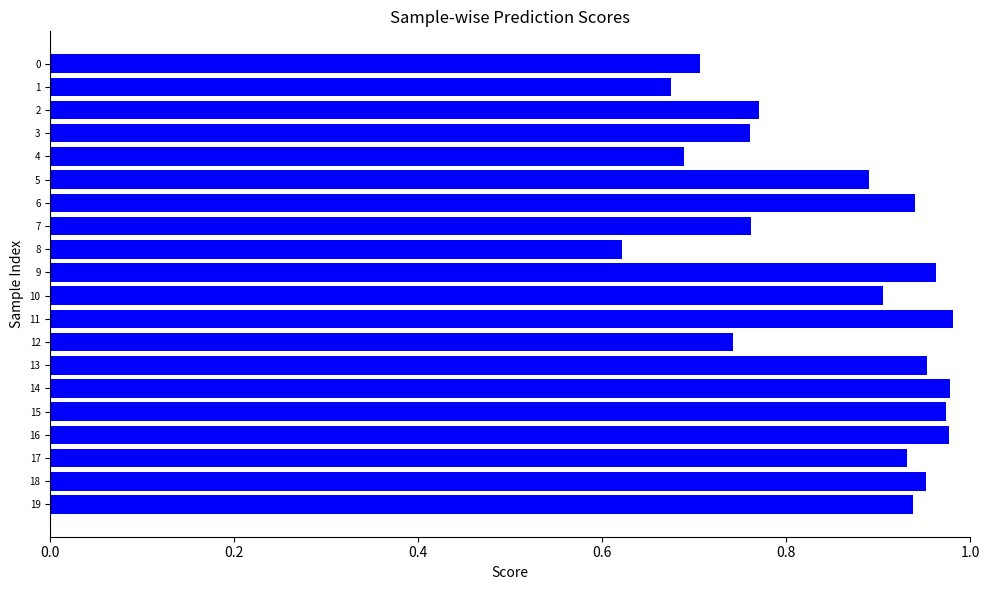

What is the sum of all values?

17.1